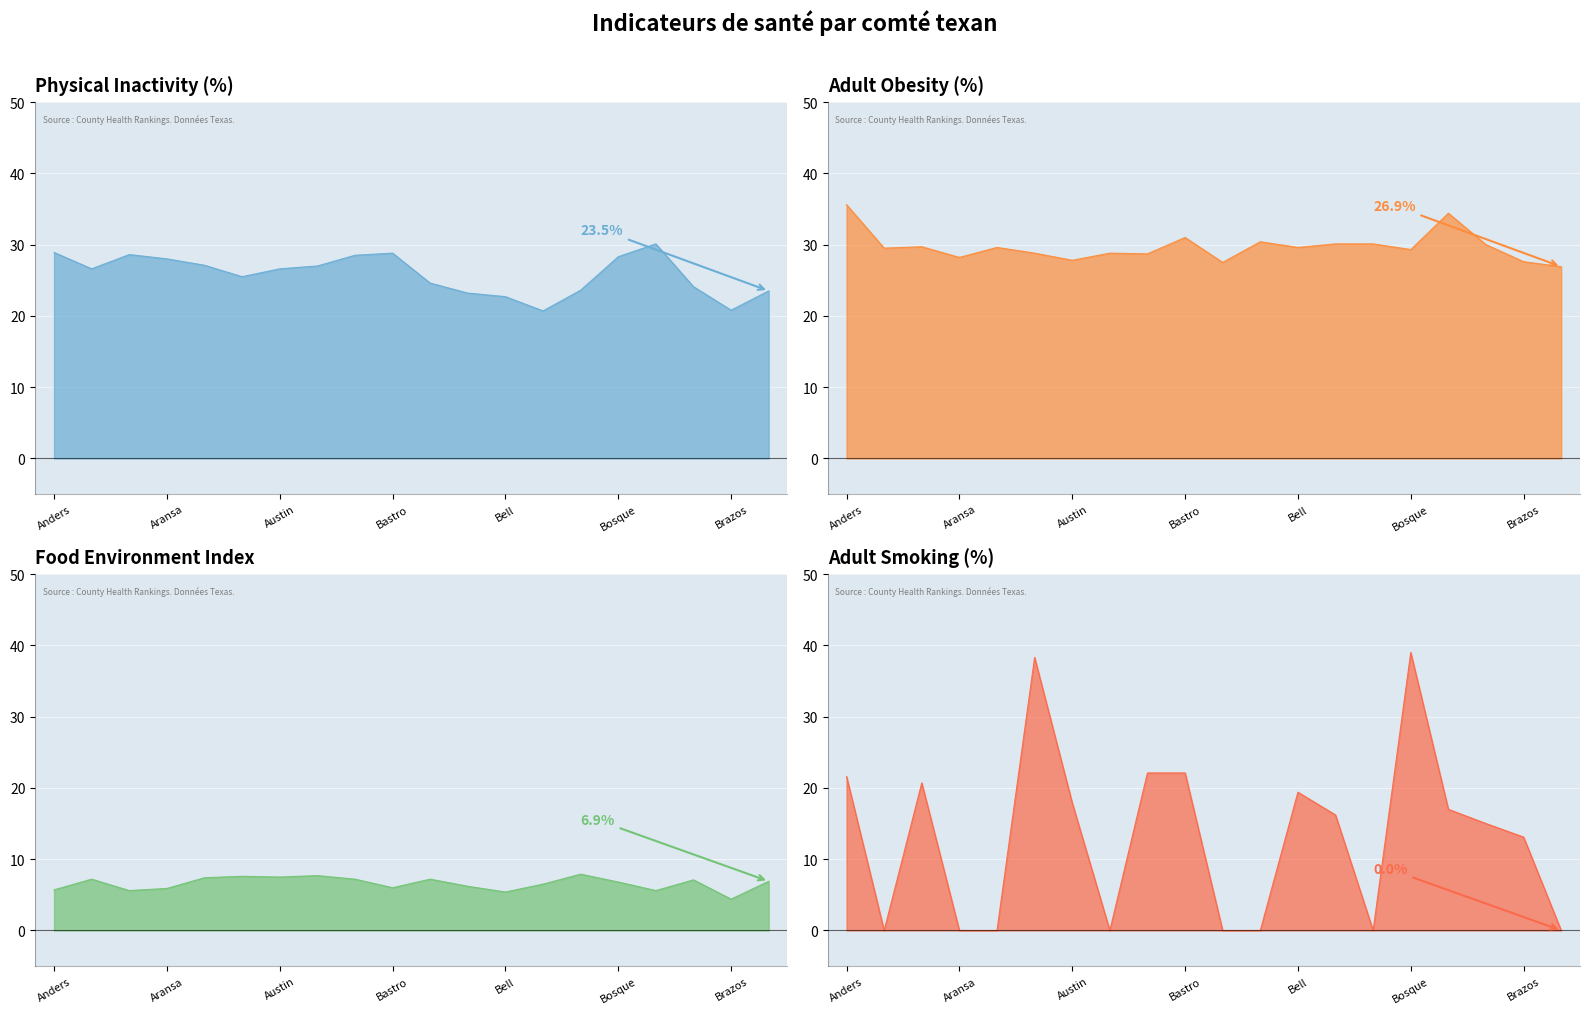

True or false: Adult Smoking and Physical Inactivity cross at least once.

True